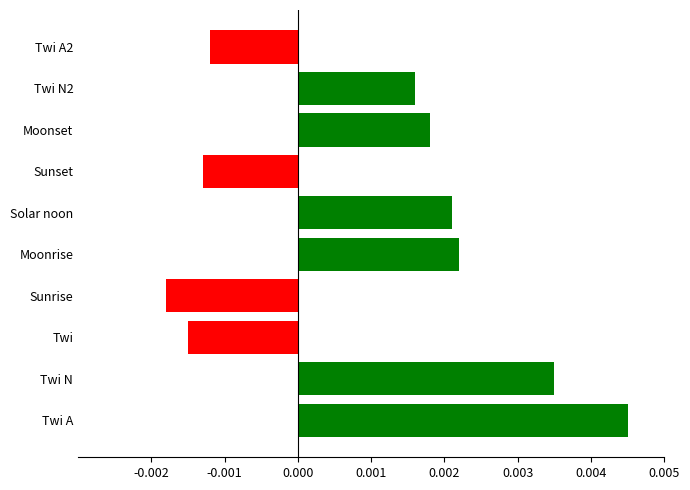

How many values are between 0 and 1?

6